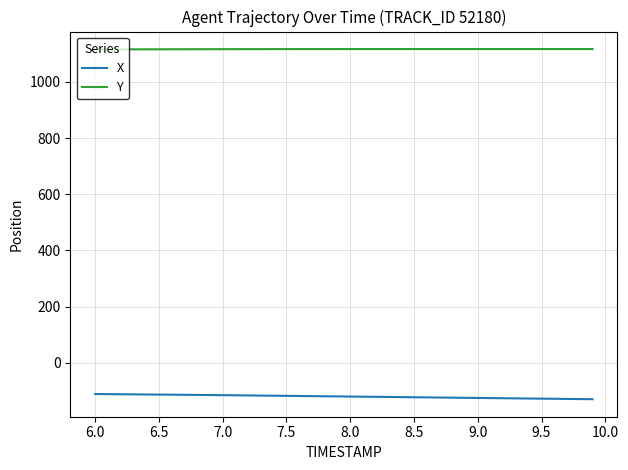

Does the chart display data point markers on the line(s)?

No